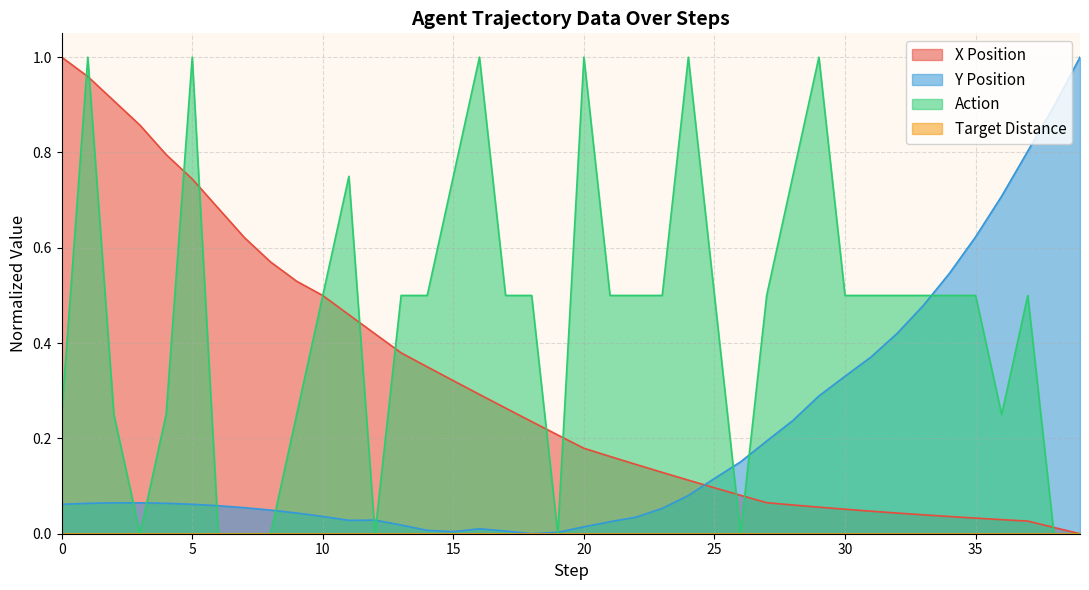

The y series shows 0.4 at 29. True or false?

False